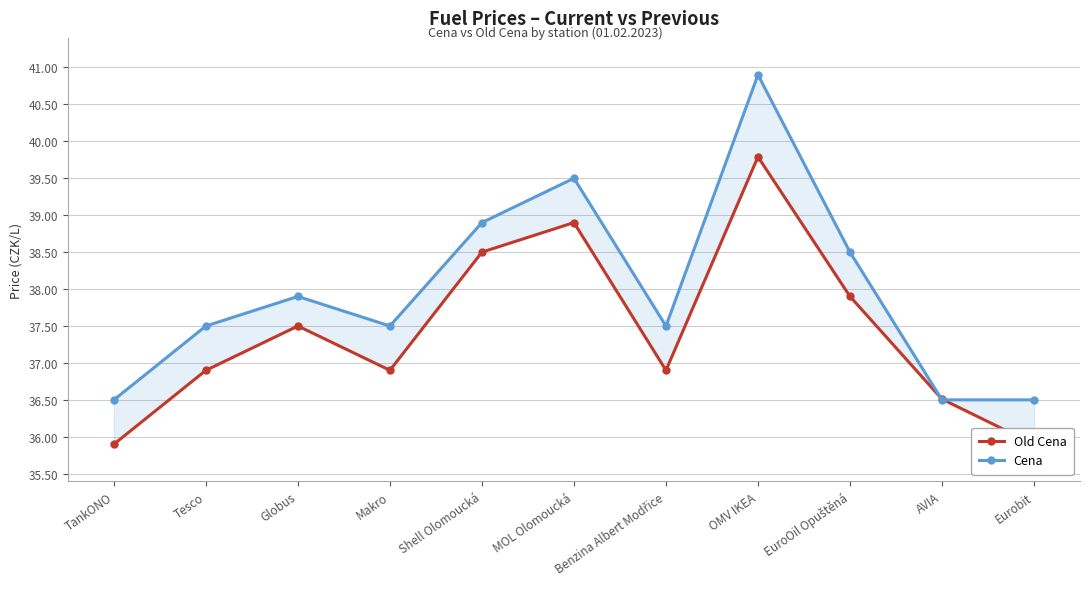

What is the approximate value of Cena at OMV IKEA?

40.9